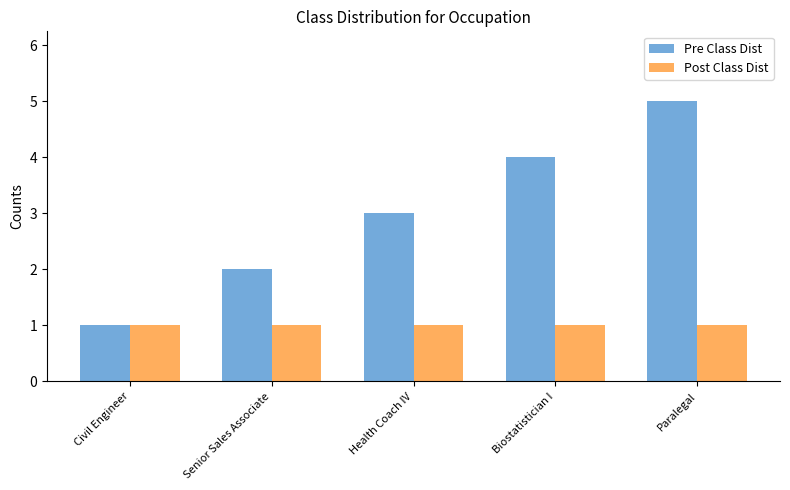

Which series has the largest total across all categories?

Pre Class Dist